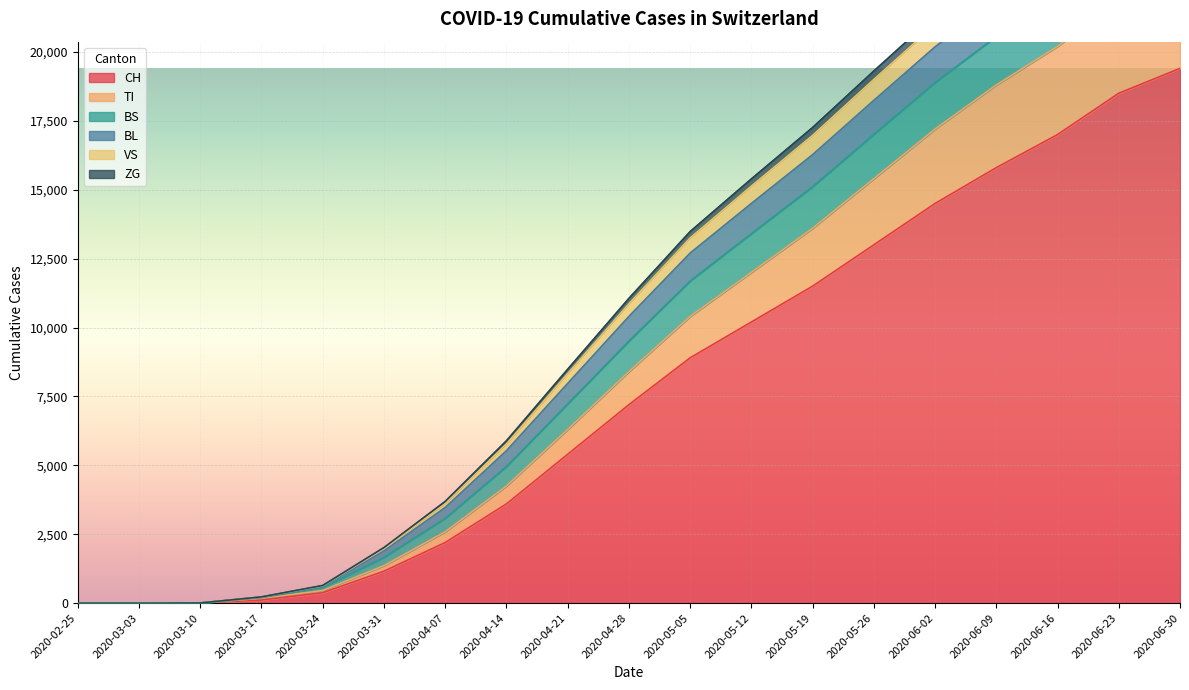

True or false: BS and CH cross at least once.

False